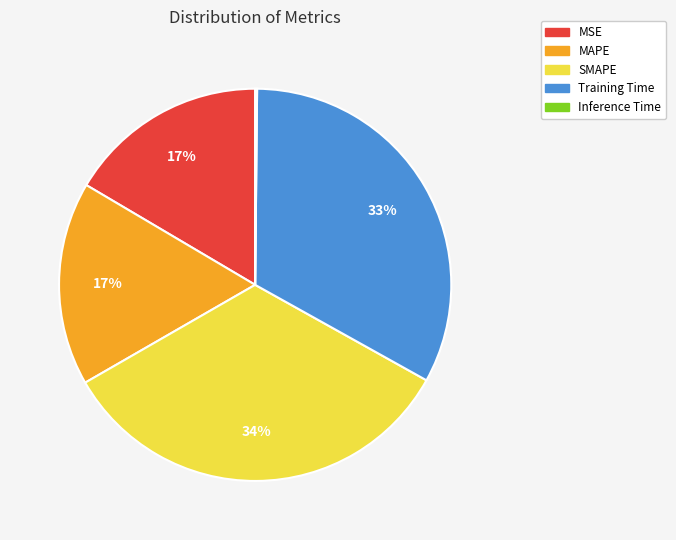

To the nearest percent, what portion does MAPE represent?

17%